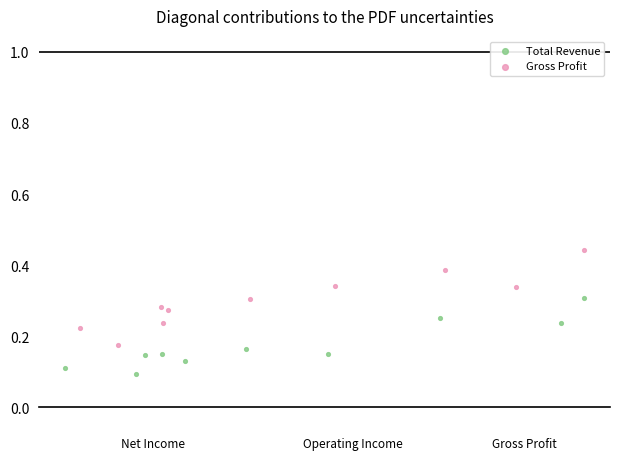

What are all the series names shown in the legend?

Total Revenue, Gross Profit